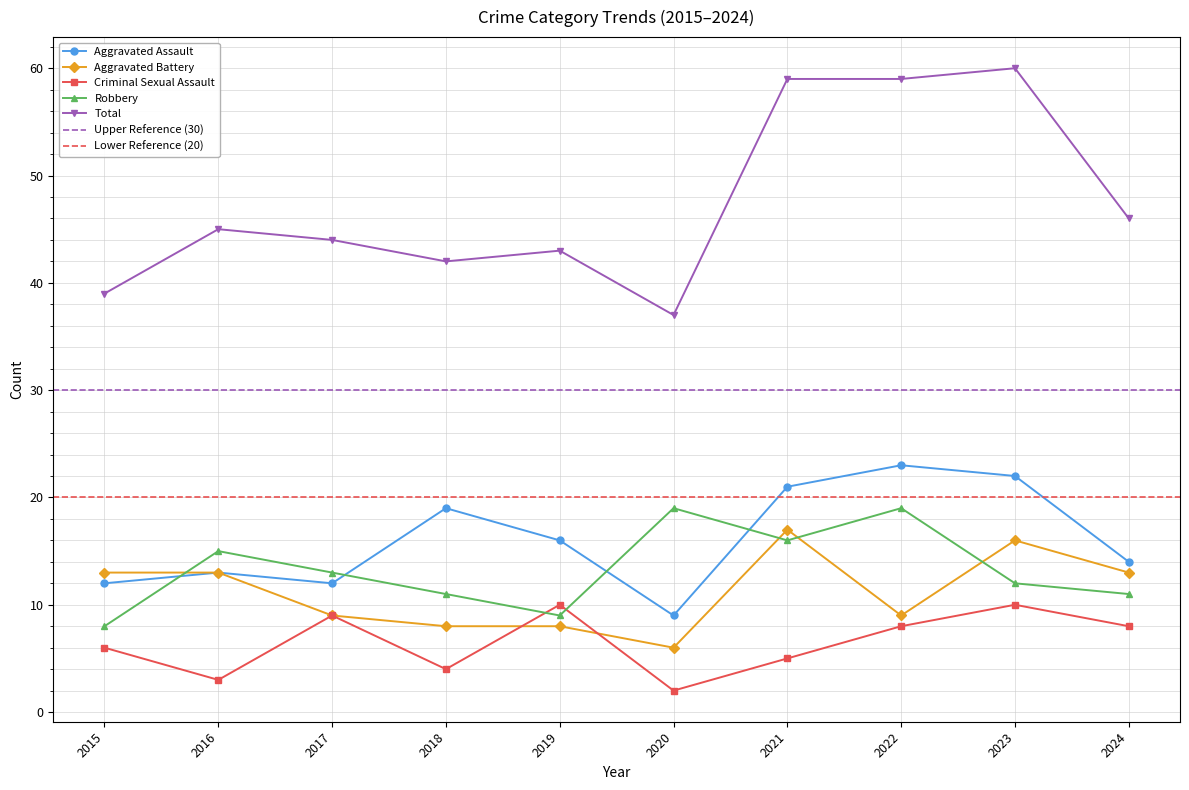

What is the minimum value shown in the chart?

2